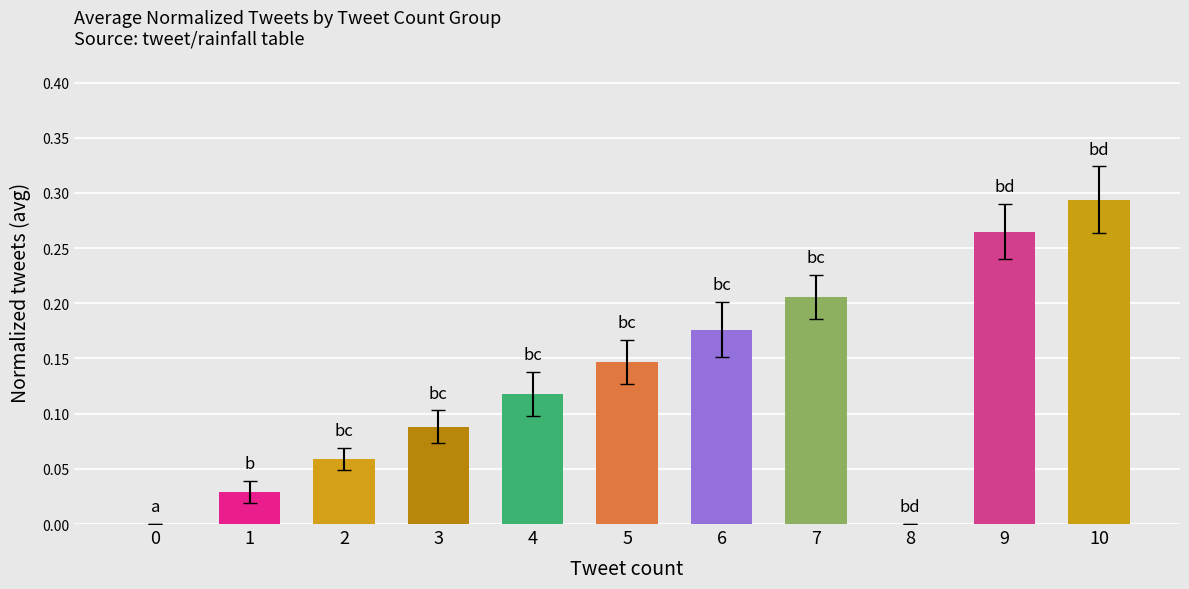

The chart shows a value of 0.1 at 6. True or false?

False